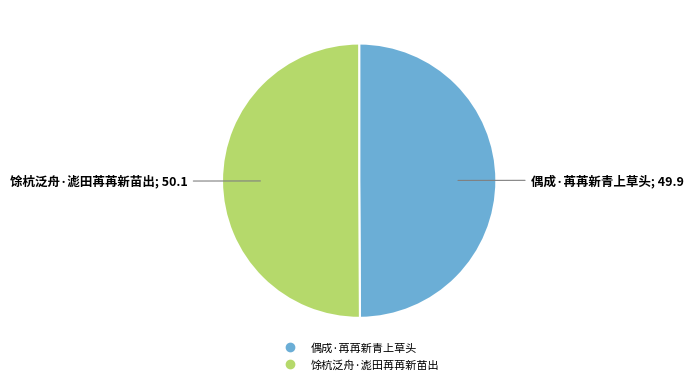

Combined, do 偶成·苒苒新青上草头 and 馀杭泛舟·滮田苒苒新苗出 account for over 50%?

Yes